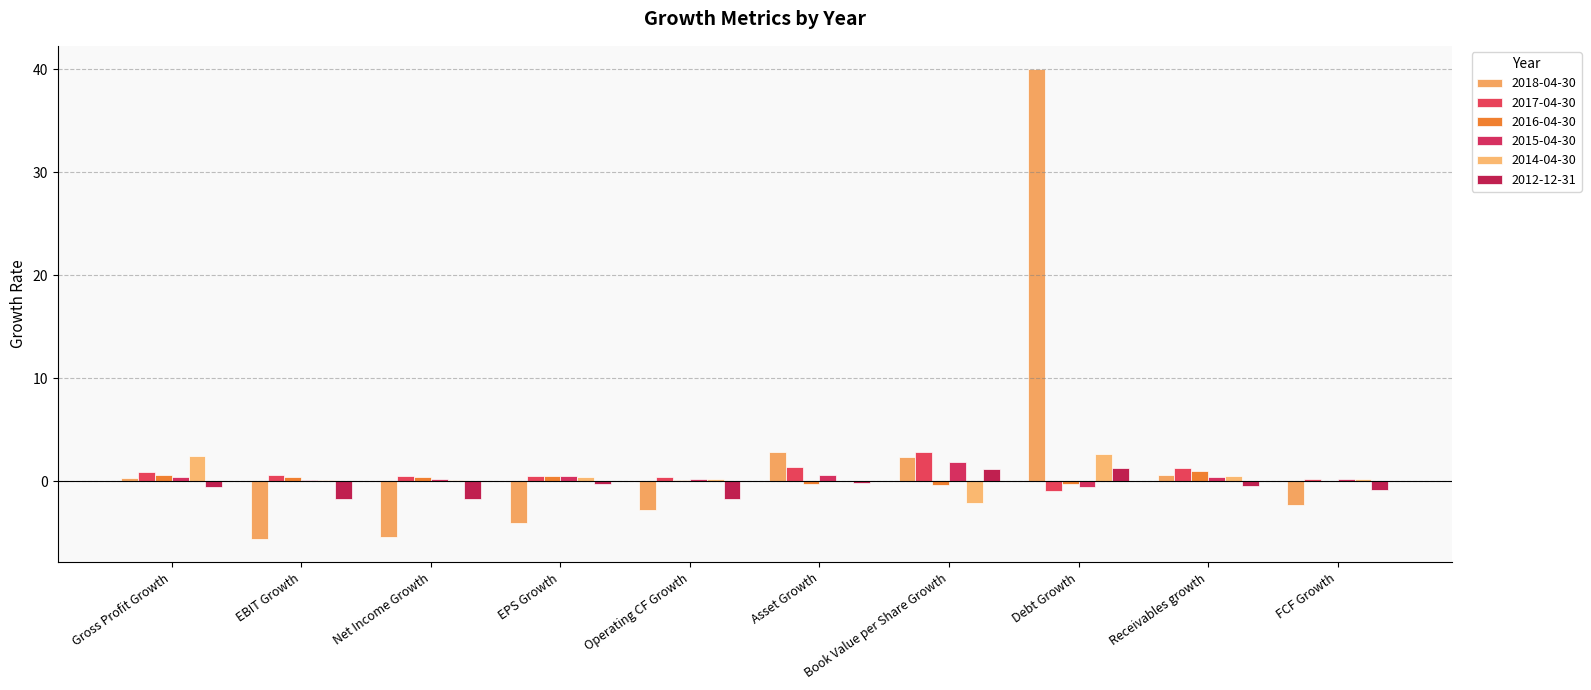

What is the sum of the 2015-04-30 values at EBIT Growth and Book Value per Share Growth?

2.1